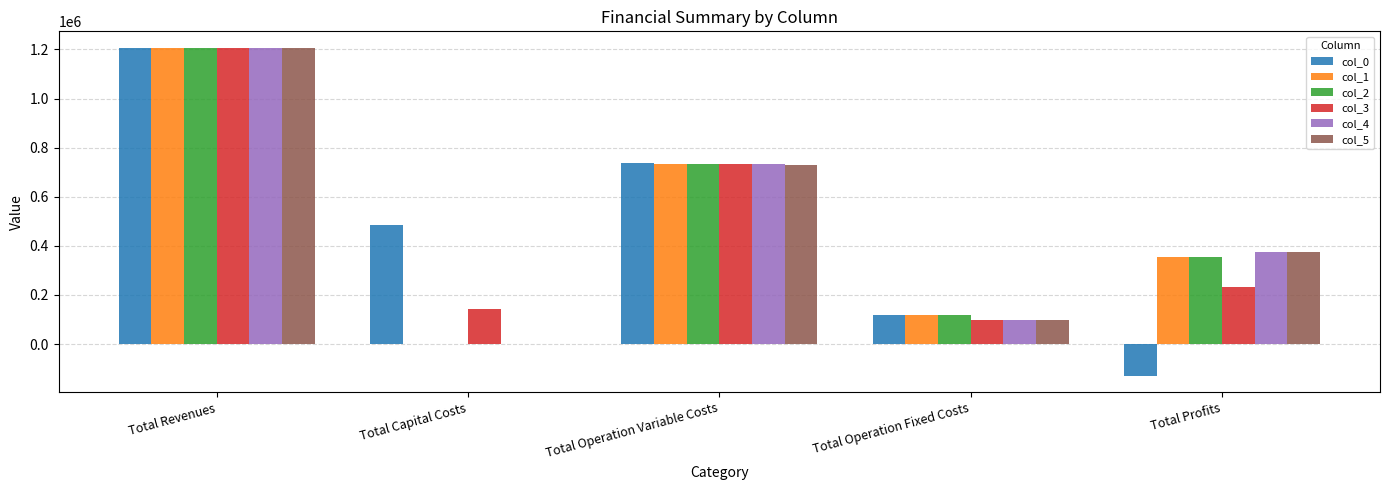

Read the col_1 value at Total Operation Variable Costs.

734882.2